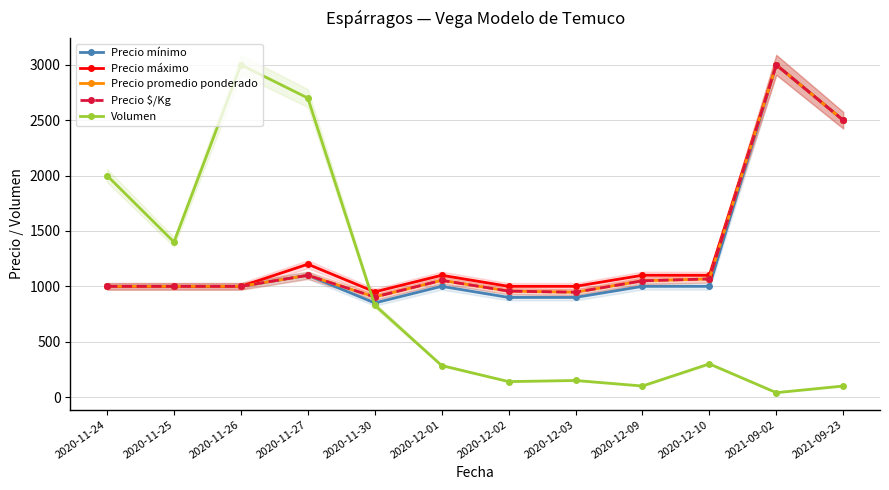

Which series changed the most between 2020-12-09 and 2021-09-02?

Precio mínimo